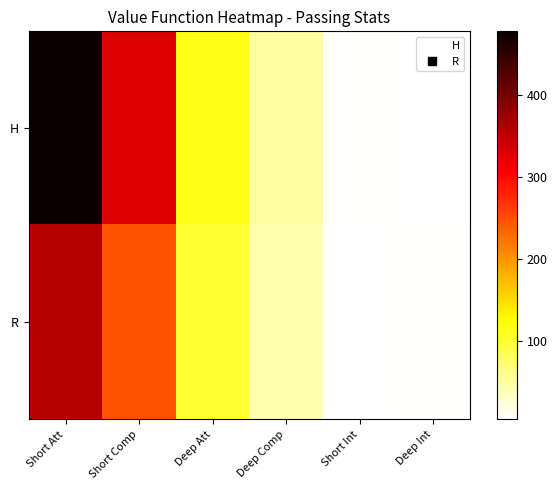

Reading left to right, what are all the values shown in this chart?

H: Short Att=478	Short Comp=329	Deep Att=114	Deep Comp=49	Short Int=7	Deep Int=5
R: Short Att=356	Short Comp=246	Deep Att=101	Deep Comp=44	Short Int=4	Deep Int=7